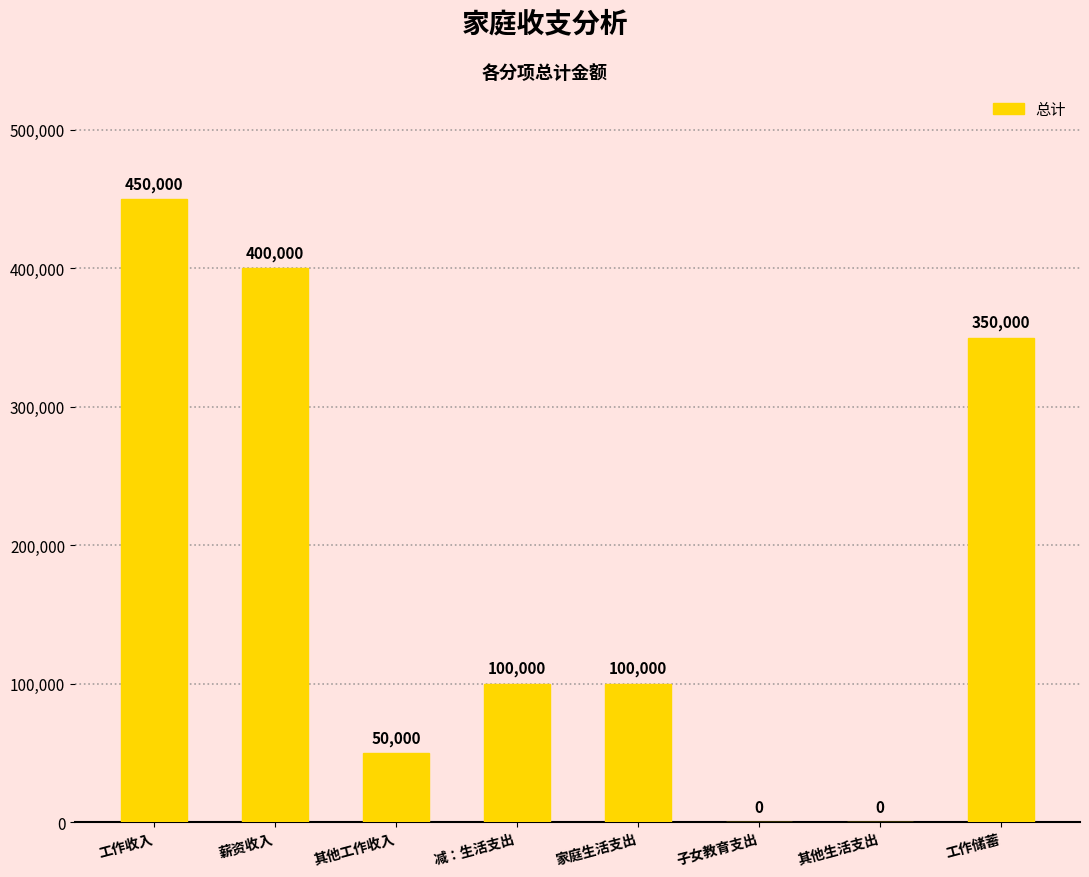

Are the bars horizontal?

No